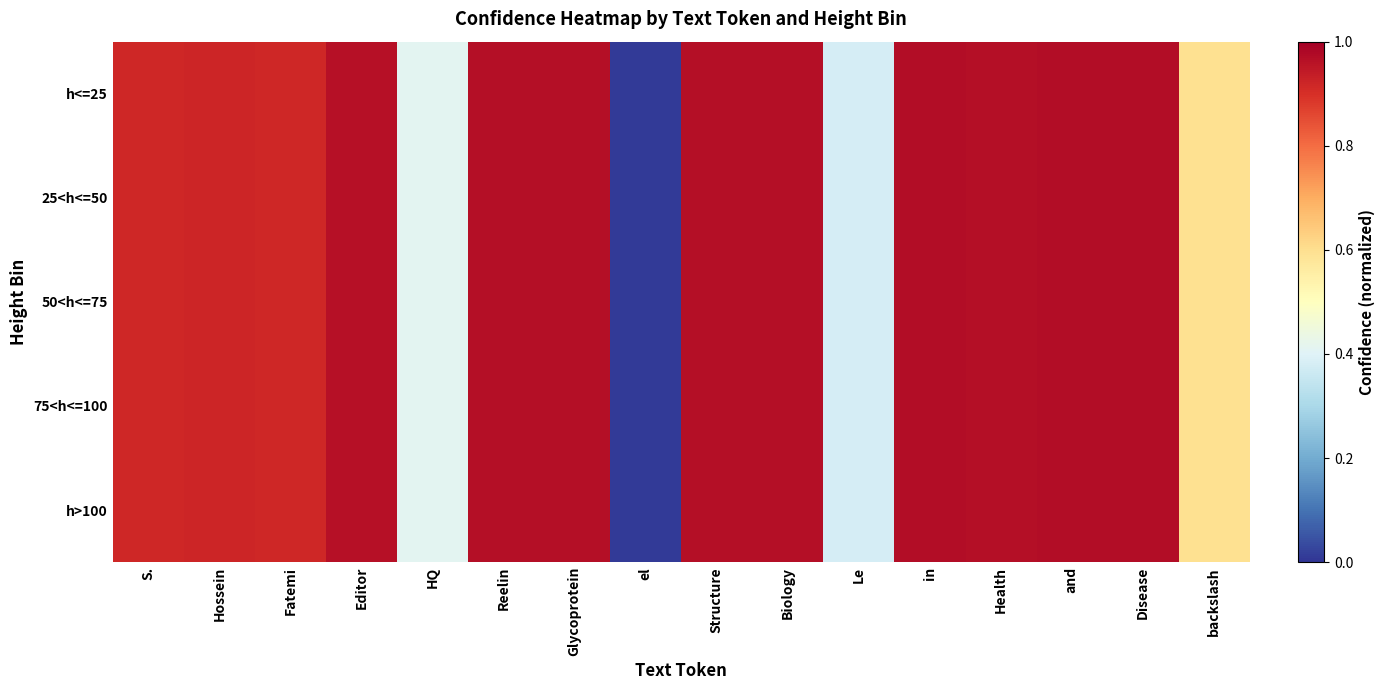

Which series changed the most between HQ and Biology?

h<=25